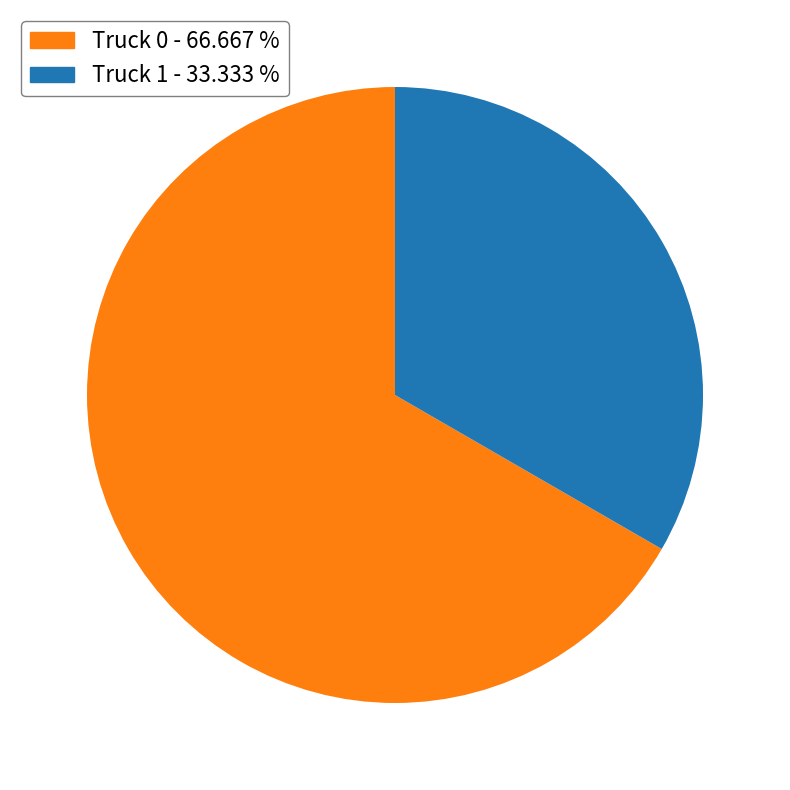

True or false: Truck 0 accounts for 78% of the total.

False